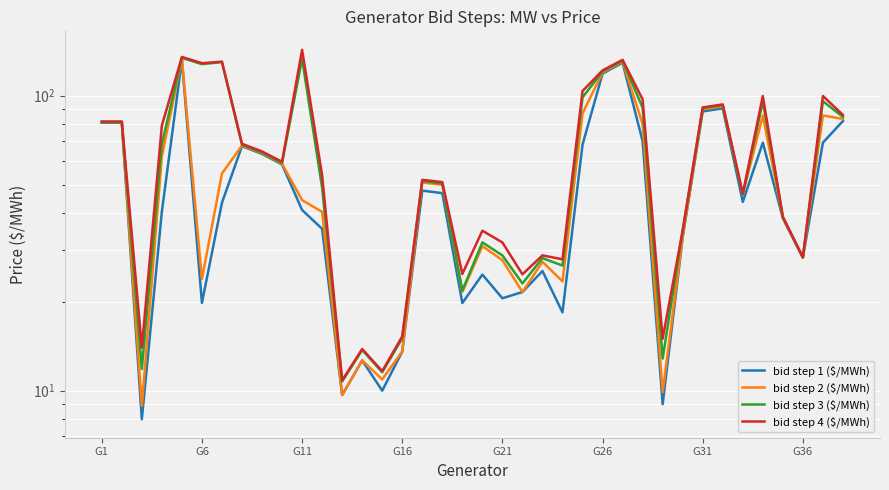

What is the difference between the maximum and minimum values in the bid step 2 ($/MWh) series?

124.5